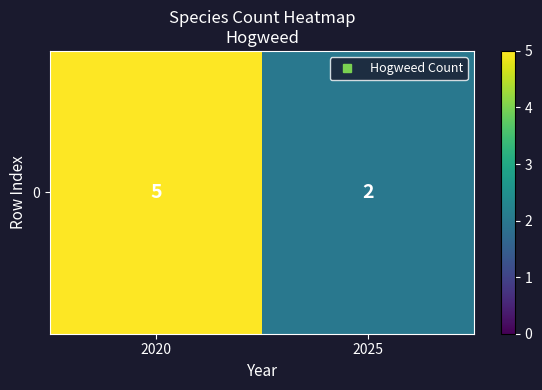

Rank the categories by value from lowest to highest.

2025, 2020